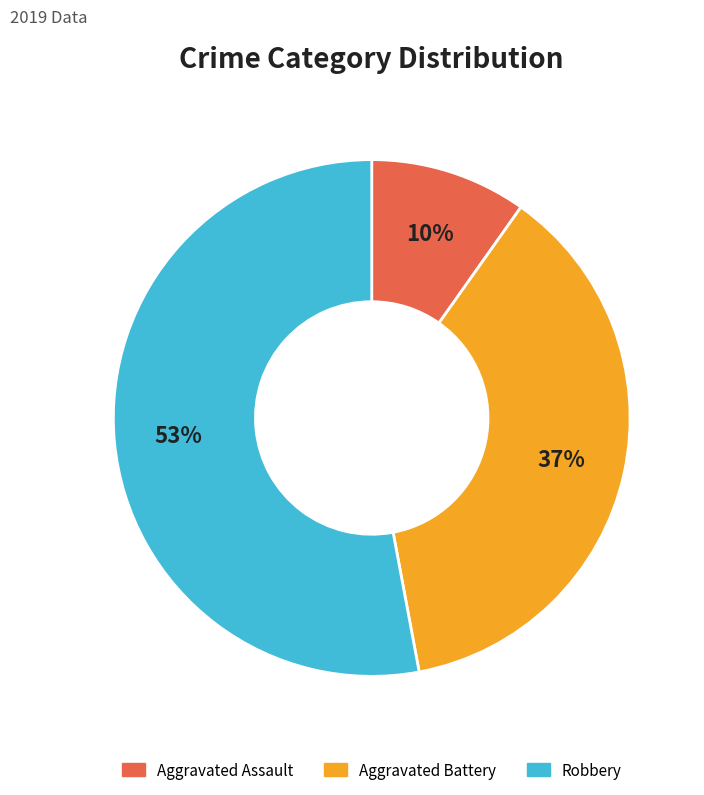

Which slice is the smallest?

Aggravated Assault